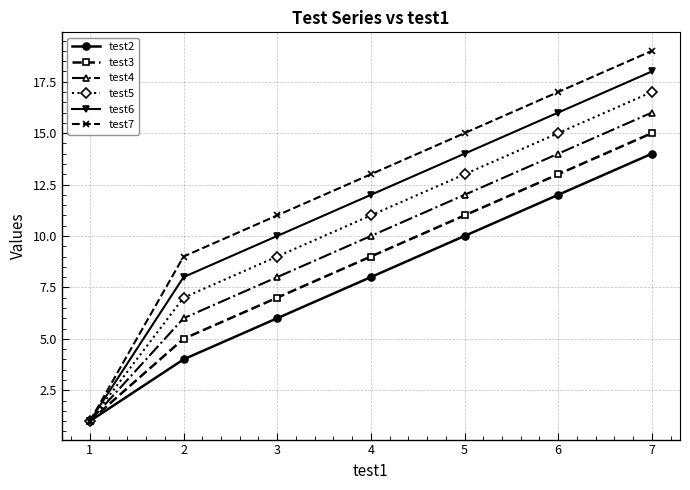

Reading right to left, transcribe all the data shown in this chart.

test2: 14	12	10	8	6	4	1
test3: 15	13	11	9	7	5	1
test4: 16	14	12	10	8	6	1
test5: 17	15	13	11	9	7	1
test6: 18	16	14	12	10	8	1
test7: 19	17	15	13	11	9	1